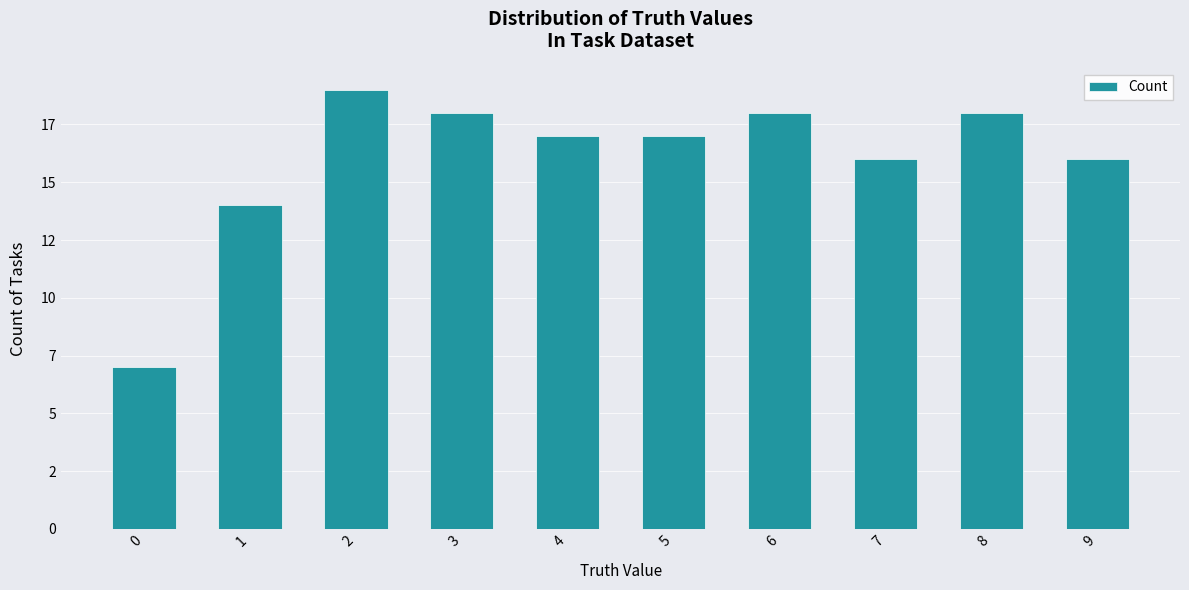

Are the bars horizontal?

No